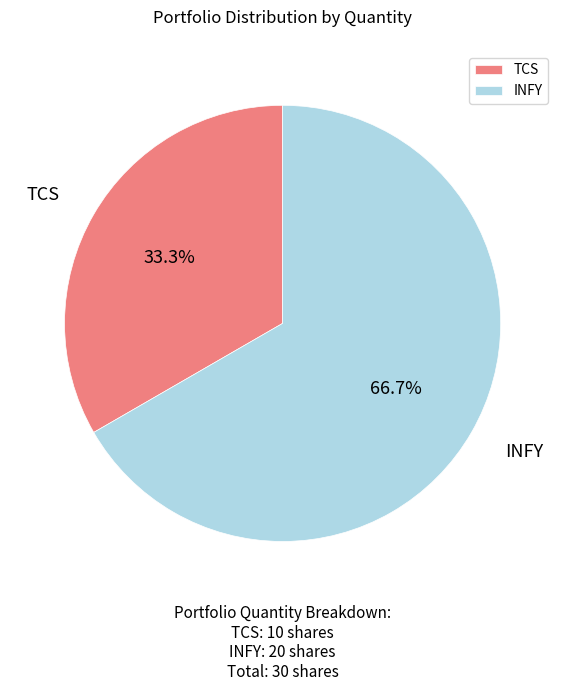

How many slices are in this pie chart?

2